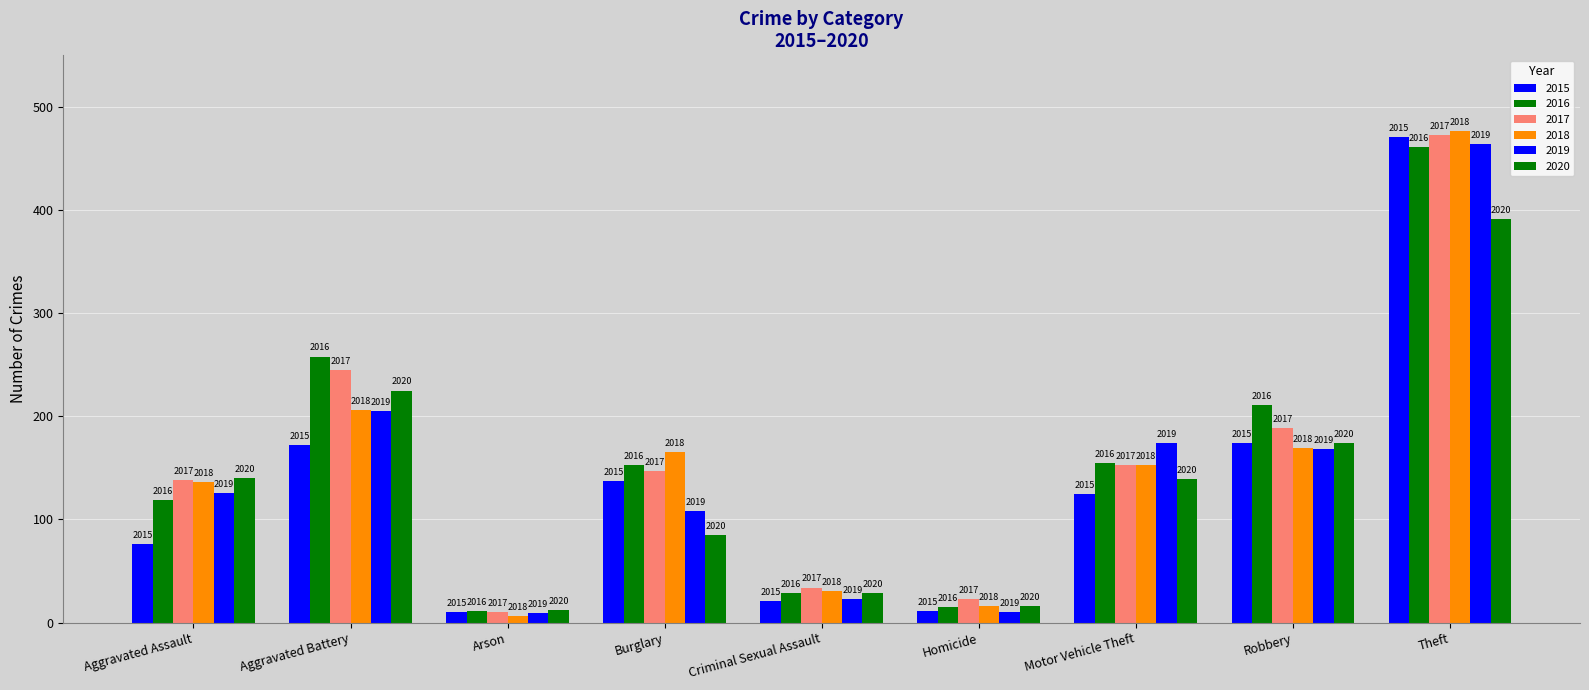

At which label does 2017 reach its minimum?

Arson